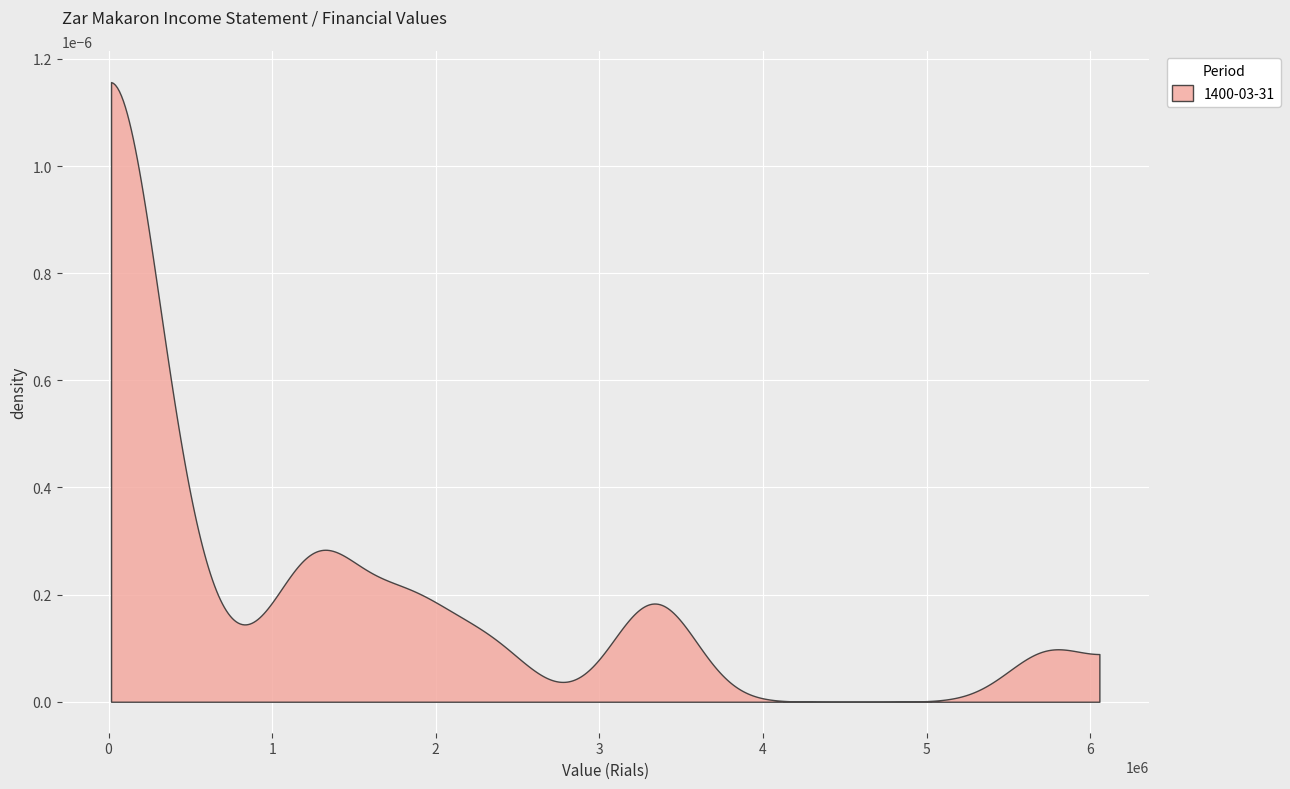

Reading left to right, what are all the values shown in this chart?

x_values=5767505	1=3420128	2=2347377	3=564259	4=33502	5=35433	6=1781187	7=120913	8=1379362	9=3400264	10=1990748	11=1409516	12=321820	13=17393	14=22998	15=1082091	16=126400